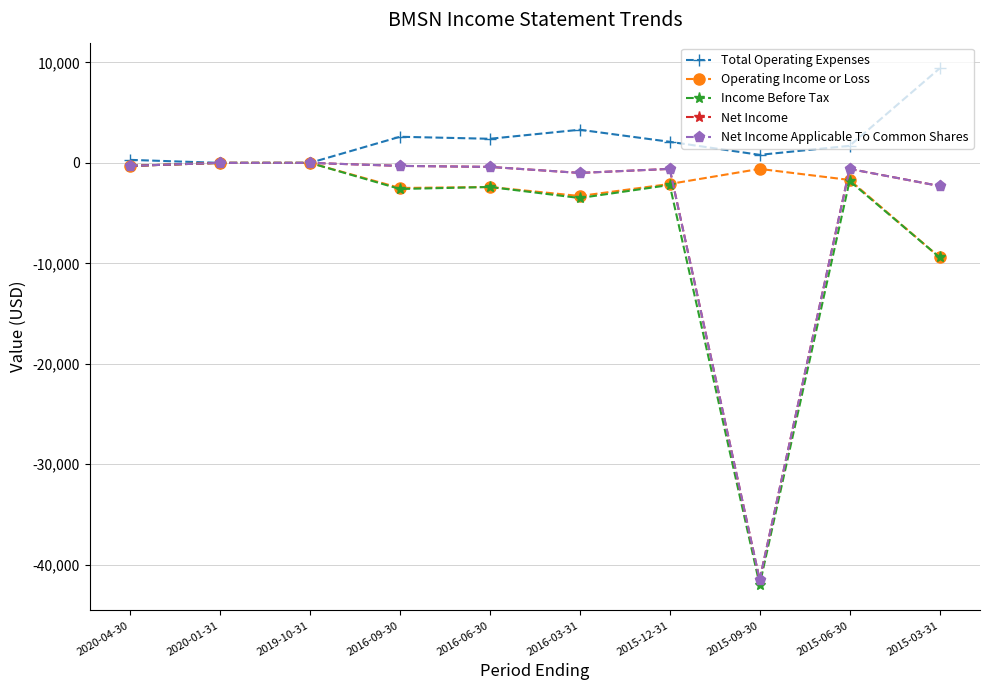

Read the Net Income Applicable To Common Shares value at 2015-03-31.

-2300